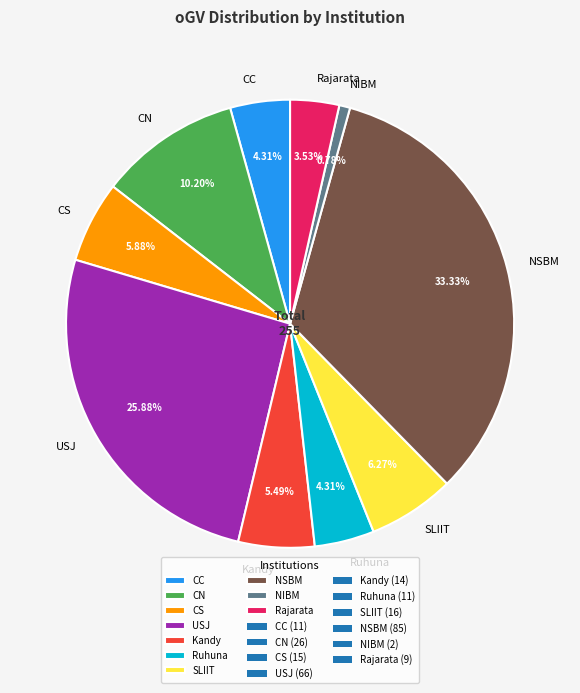

What is the ratio of the value at CS to the value at SLIIT?

0.9